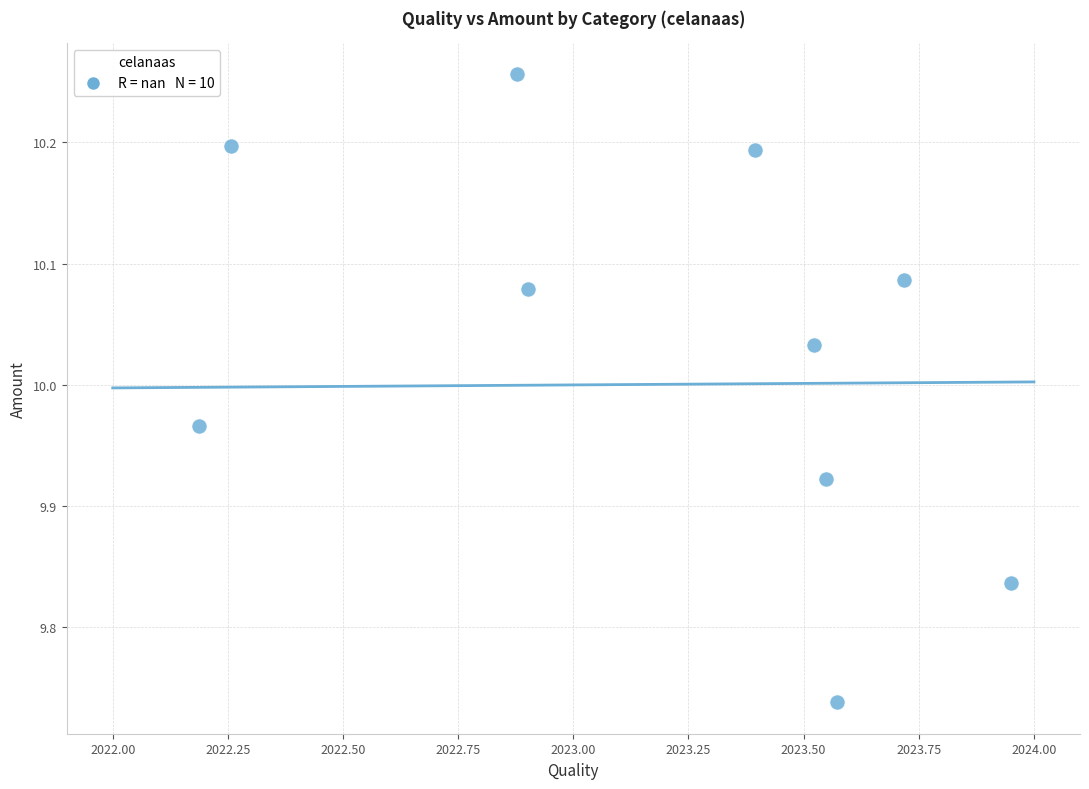

What is the range of X values (max minus min)?

1.8